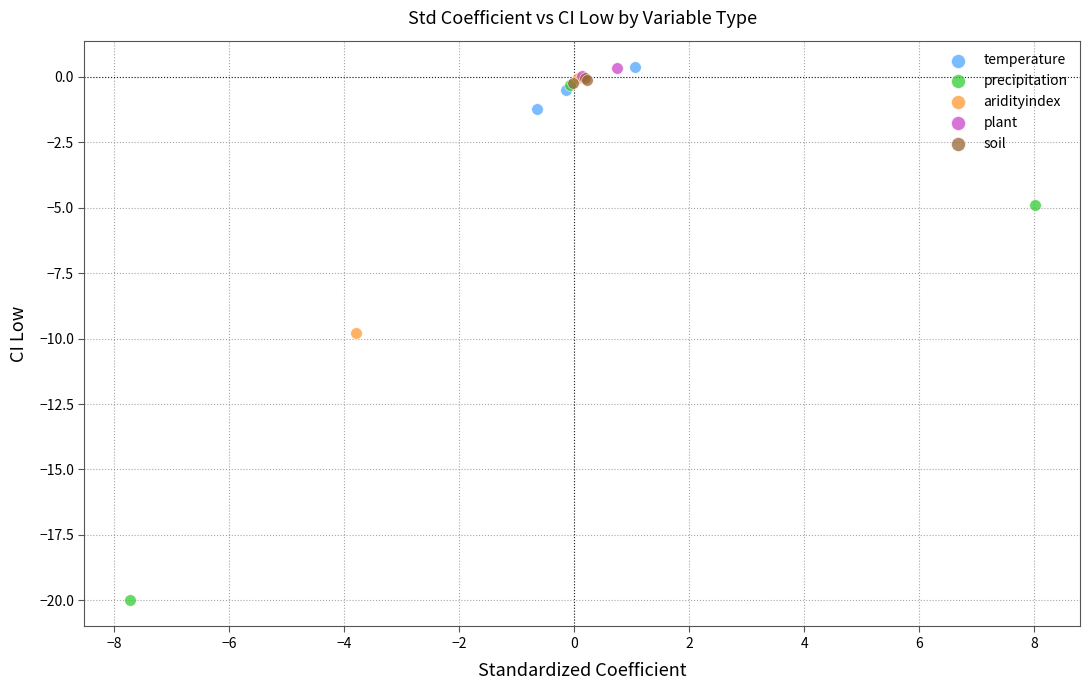

Which series has the largest Y range (max minus min)?

precipitation